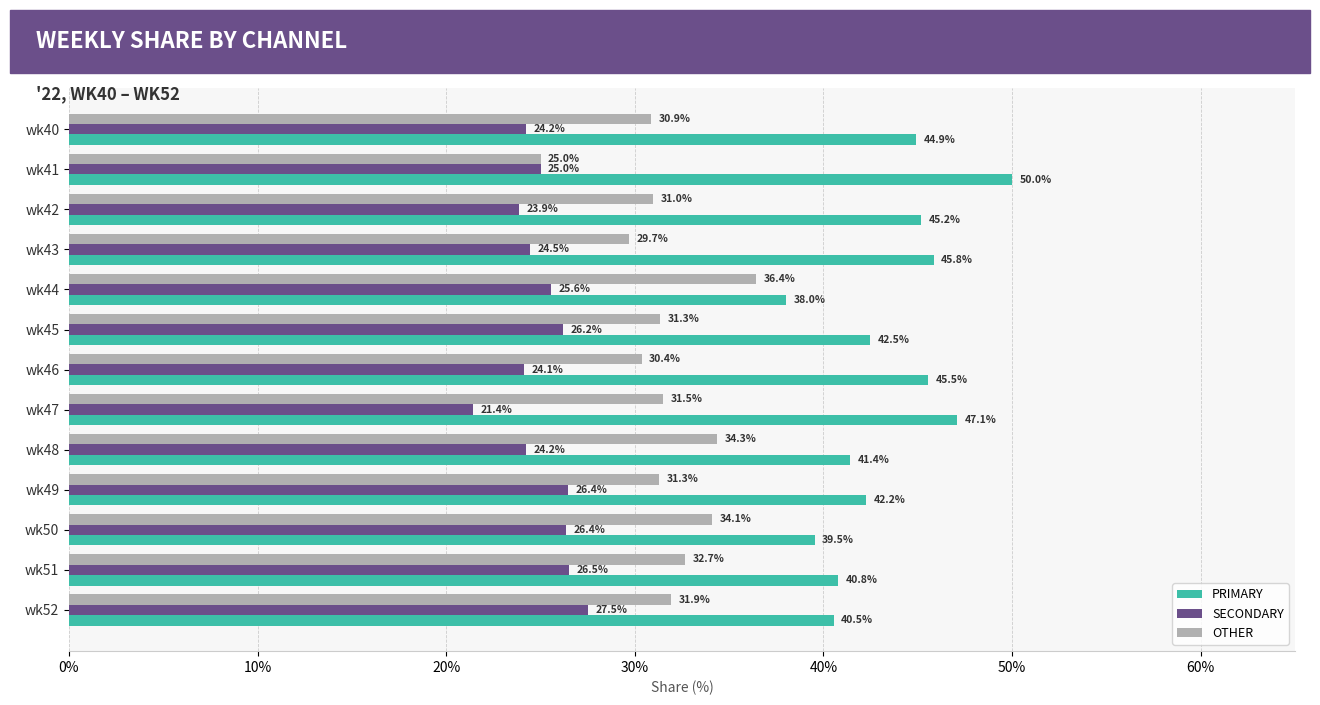

What is the average value of the OTHER series?

31.6